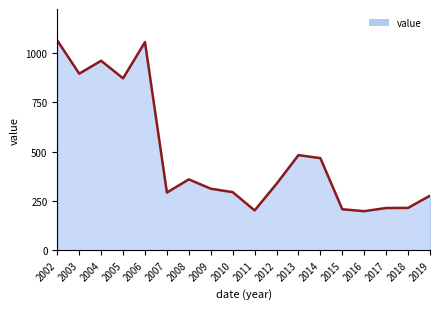

What is the maximum value shown in the chart?

1064.4